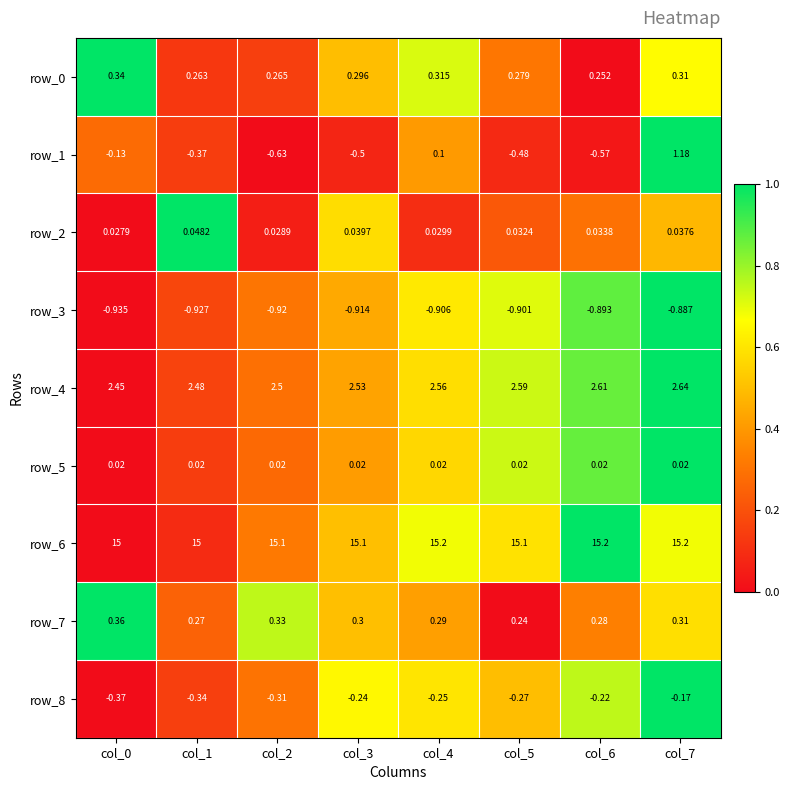

What is the sum of the row_0 values at col_7 and col_2?

0.6